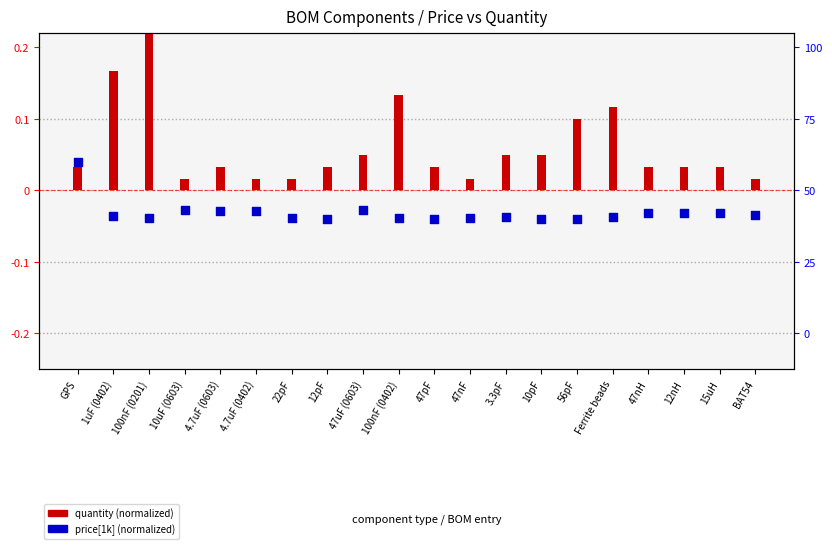

Which series has the largest Y range (max minus min)?

quantity (normalized)